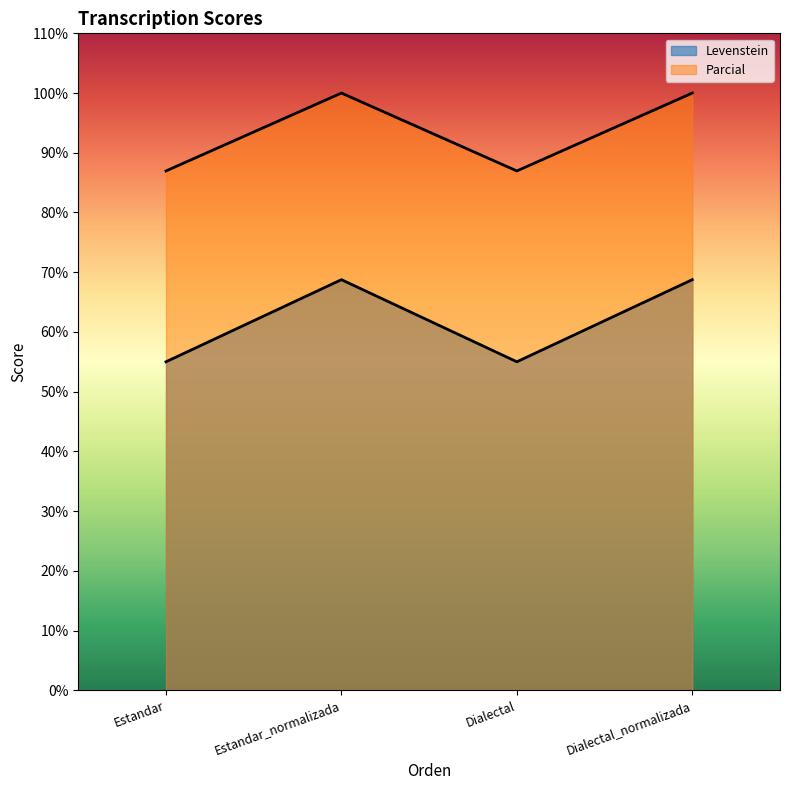

Between Estandar and Dialectal_normalizada, which is larger?

Dialectal_normalizada